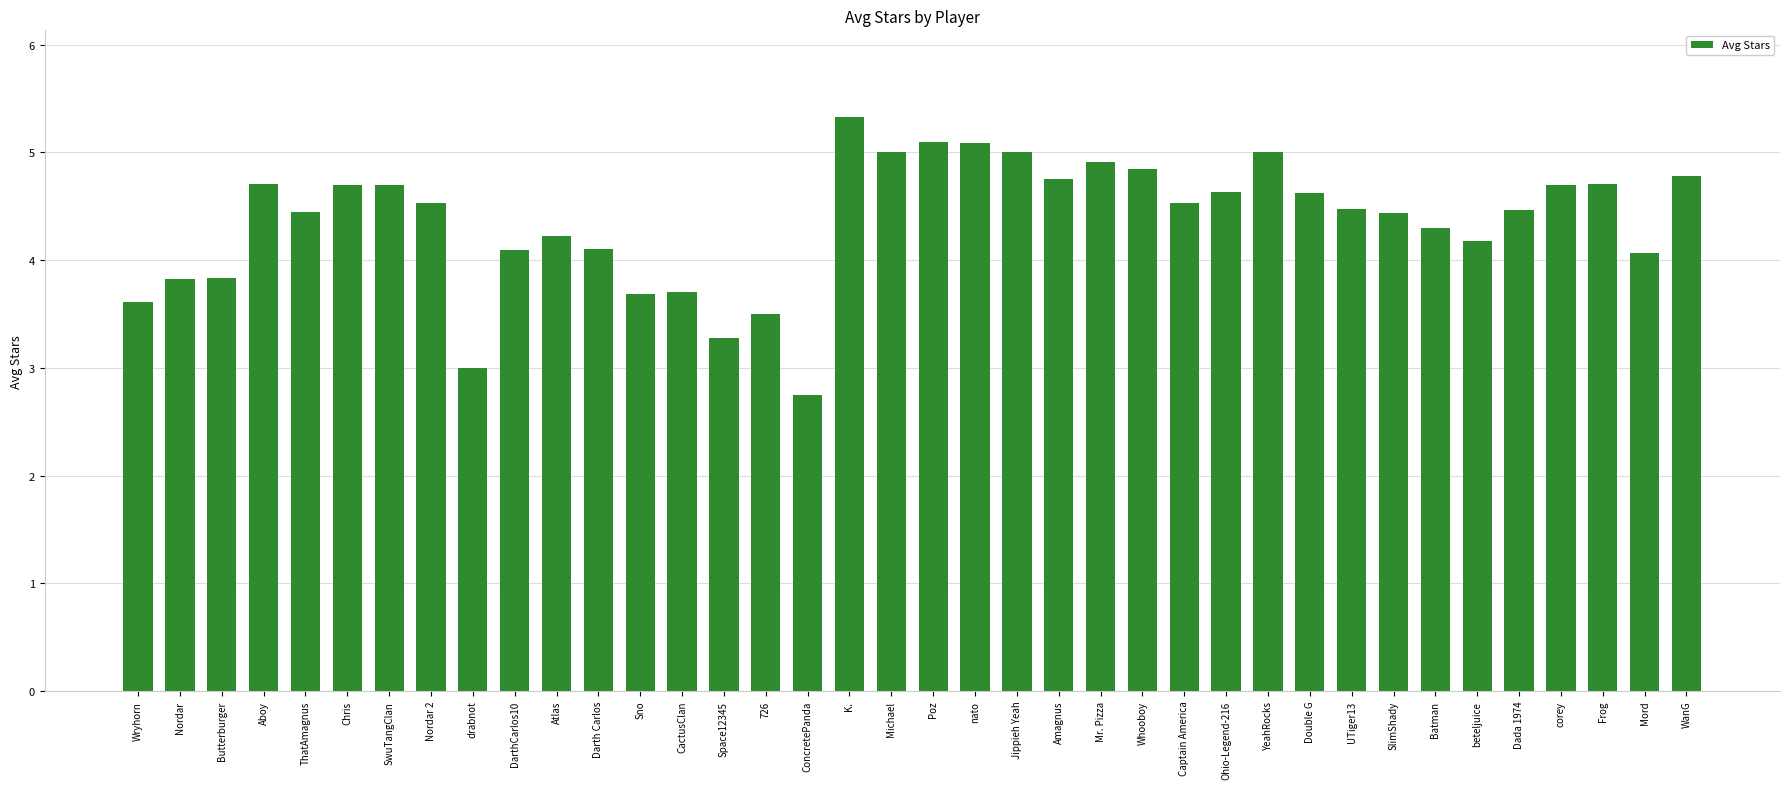

What is the greatest value displayed?

5.3